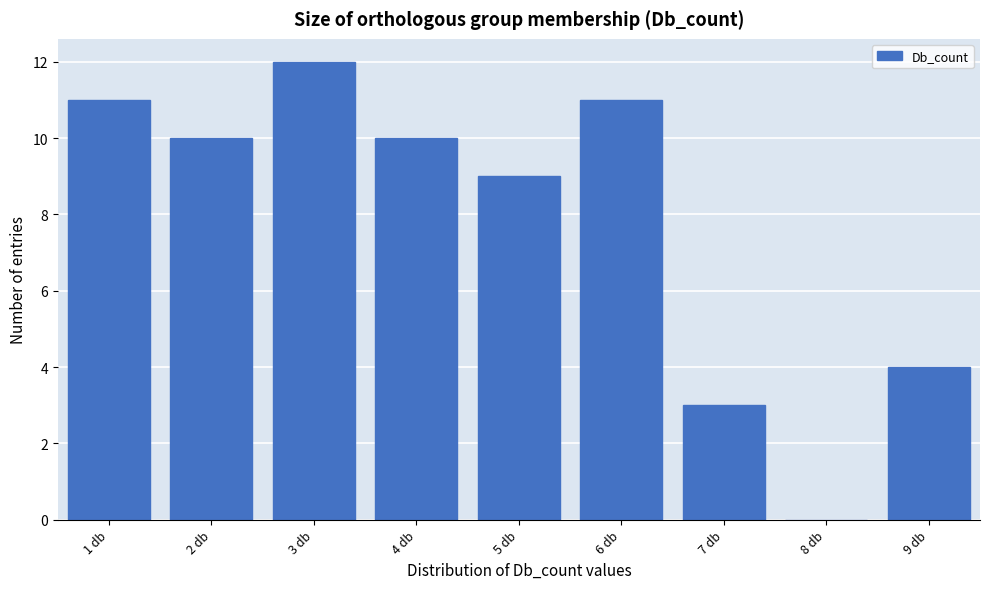

Reading left to right, transcribe all the data shown in this chart.

1 db=11	2 db=10	3 db=12	4 db=10	5 db=9	6 db=11	7 db=3	8 db=0	9 db=4